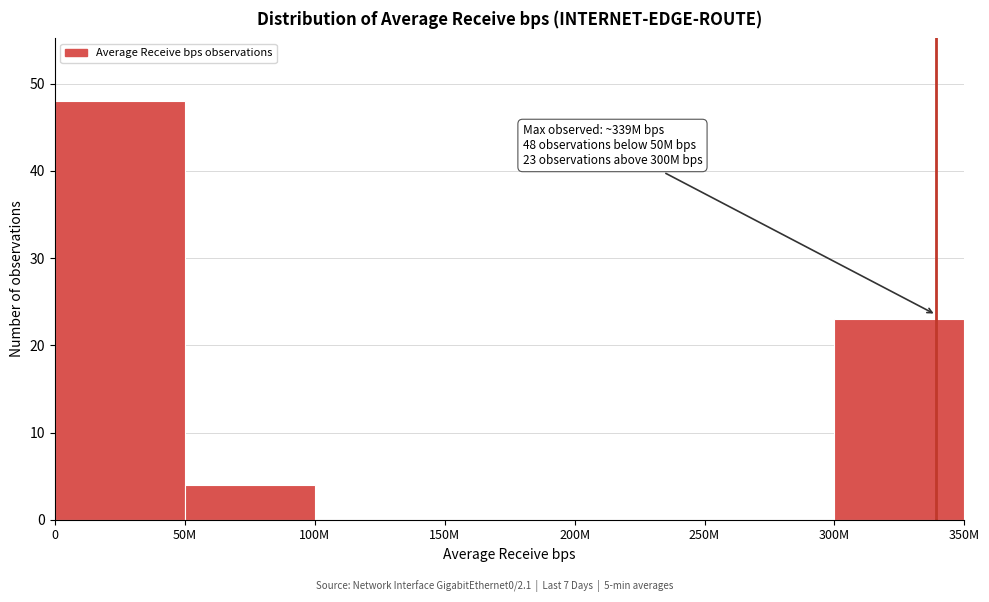

Reading left to right, extract all data points from this chart.

0=48	50M=4	100M=0	150M=0	200M=0	250M=0	300M=23